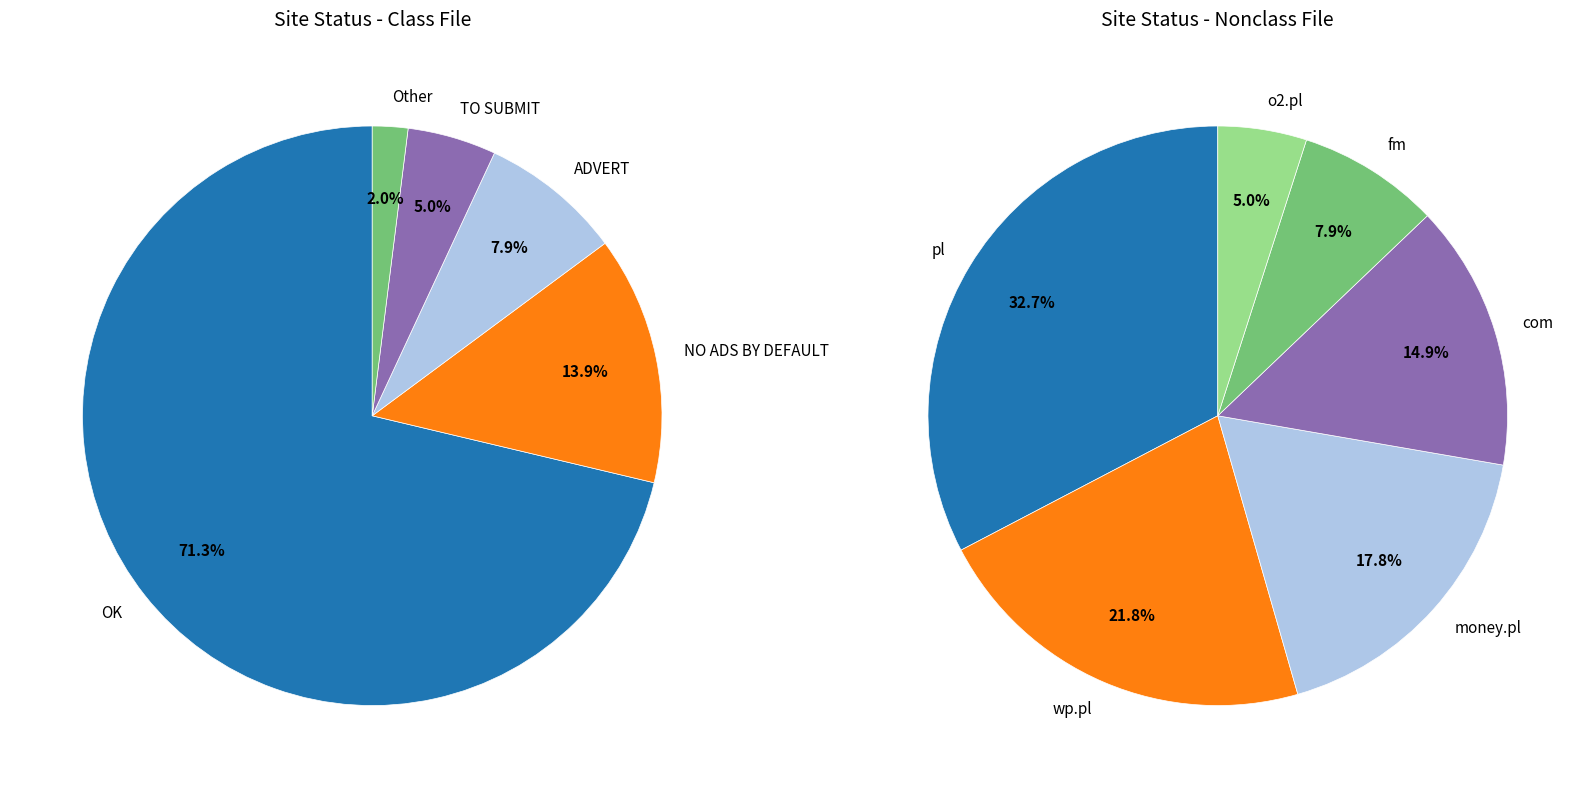

Which has a higher value, TO SUBMIT or NO ADS BY DEFAULT?

NO ADS BY DEFAULT